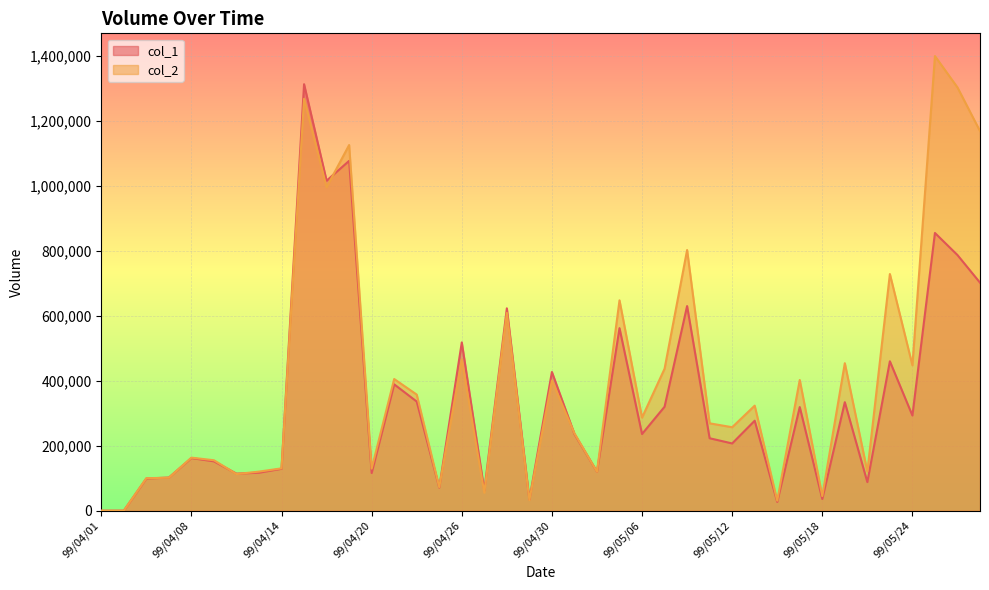

At which label is col_2 closest to 699825?

99/05/21